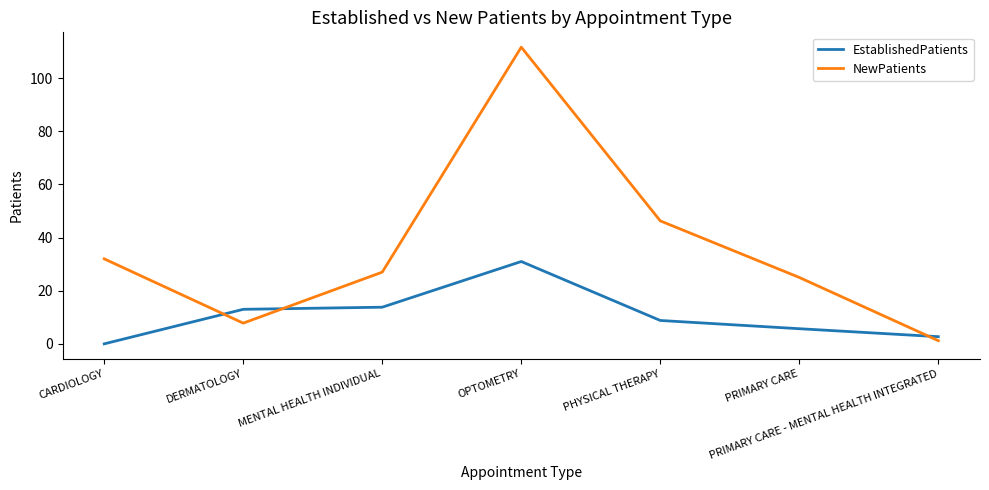

Reading left to right, transcribe all the data shown in this chart.

EstablishedPatients: CARDIOLOGY=0.0	DERMATOLOGY=13.0	MENTAL HEALTH INDIVIDUAL=13.8	OPTOMETRY=31.0	PHYSICAL THERAPY=8.8	PRIMARY CARE=5.7	PRIMARY CARE - MENTAL HEALTH INTEGRATED=2.7
NewPatients: CARDIOLOGY=32.0	DERMATOLOGY=7.8	MENTAL HEALTH INDIVIDUAL=27.0	OPTOMETRY=111.7	PHYSICAL THERAPY=46.3	PRIMARY CARE=25.0	PRIMARY CARE - MENTAL HEALTH INTEGRATED=1.2